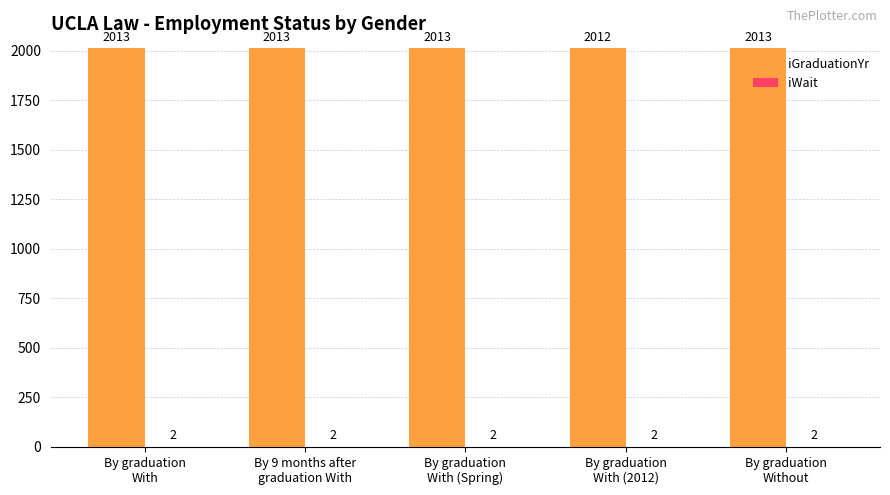

Count the number of data series in this chart.

2